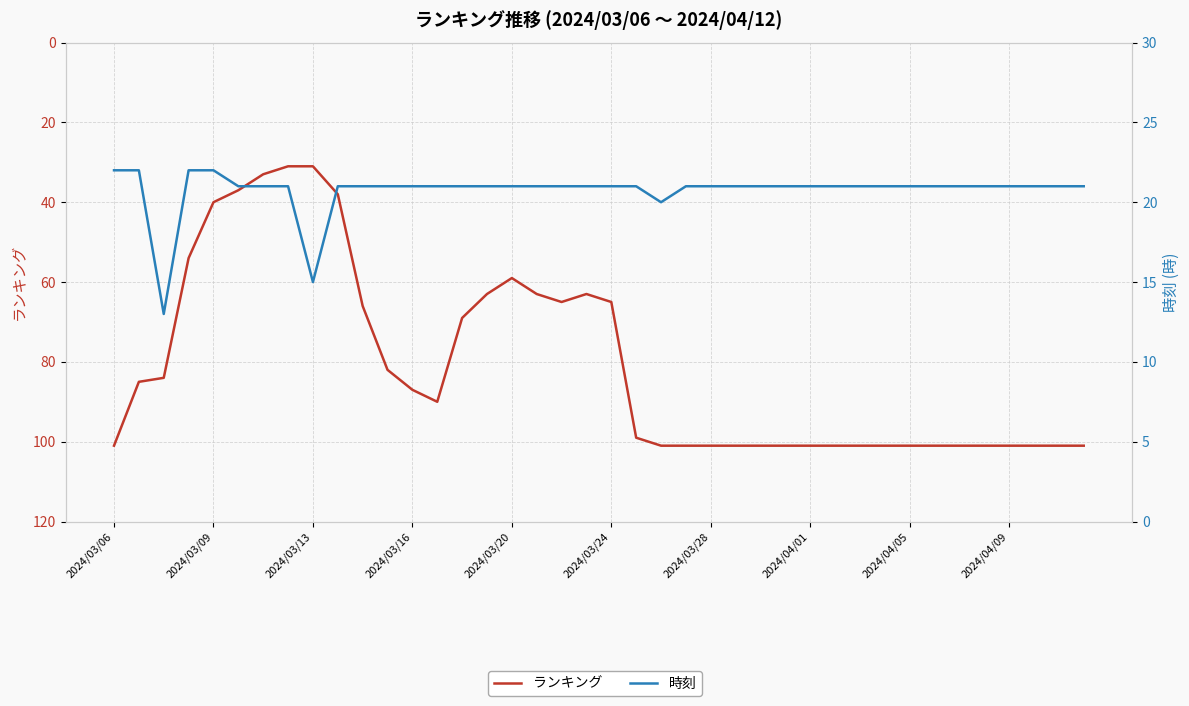

Which series has the largest range (max minus min)?

ランキング